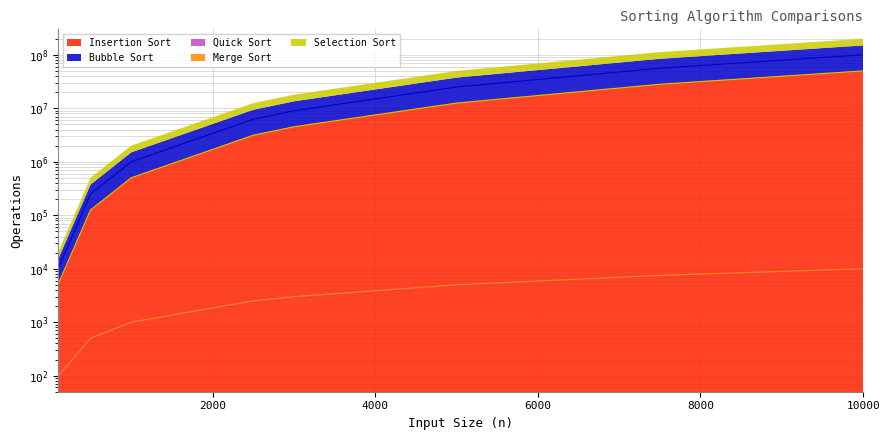

The Merge Sort series shows 1524 at 1000. True or false?

False